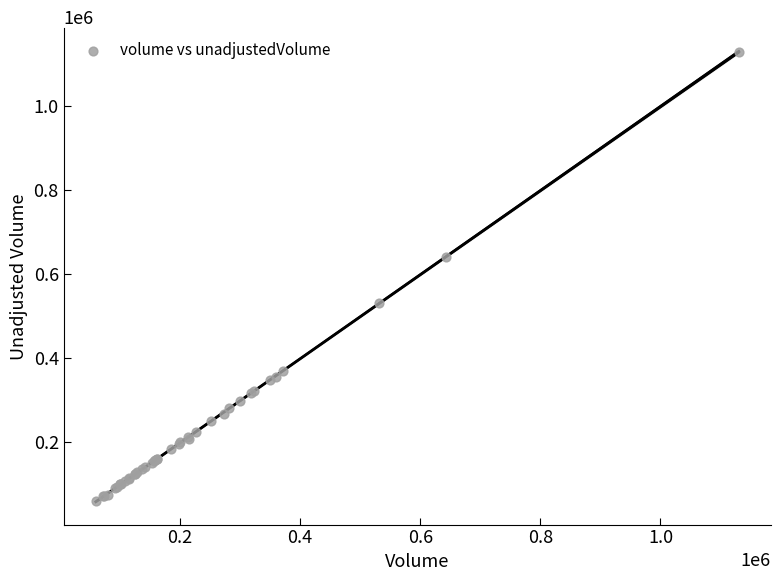

What Y value in the scatter plot is closest to 595100?

642300